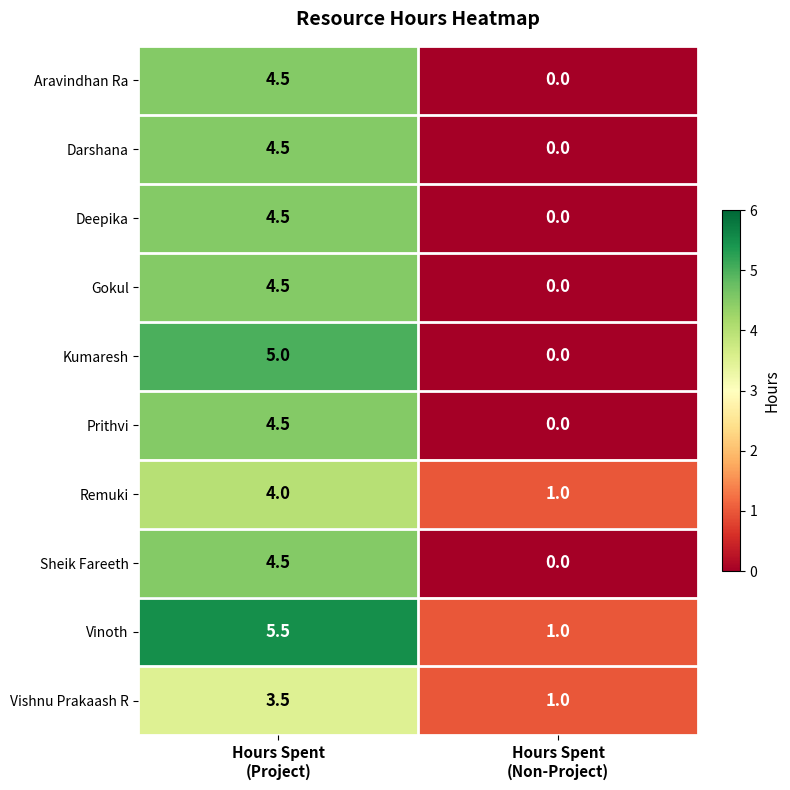

What is the total value across all series at Hours Spent
(Project)?

45.0